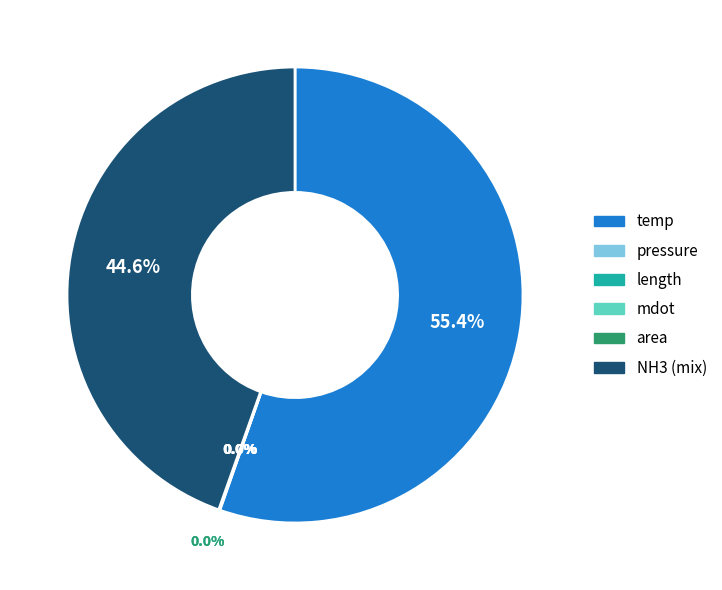

Rank the categories by value from lowest to highest.

mdot, area, length, pressure, NH3 (mix), temp